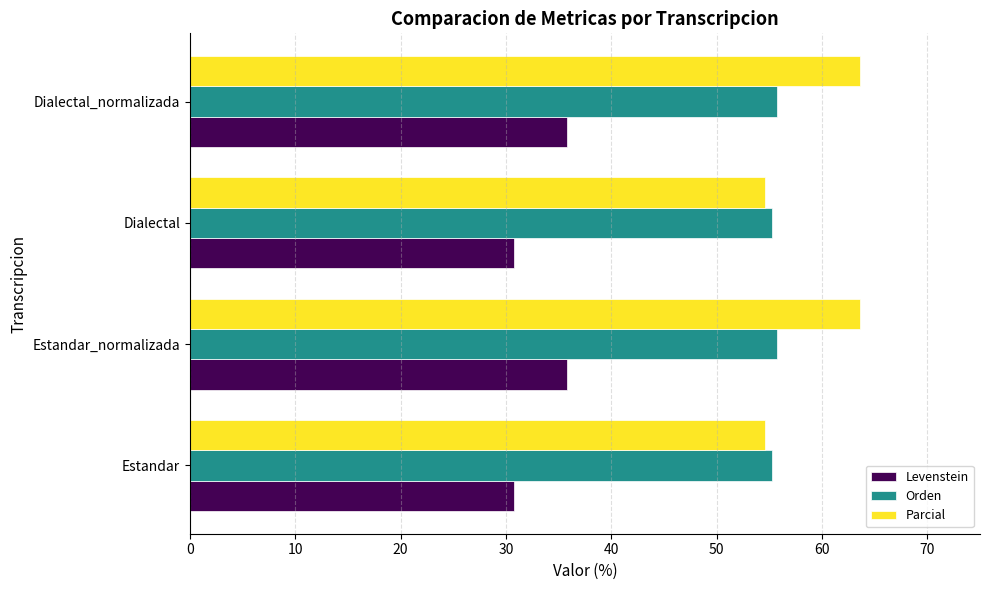

What is the total value across all series at Estandar_normalizada?

155.2